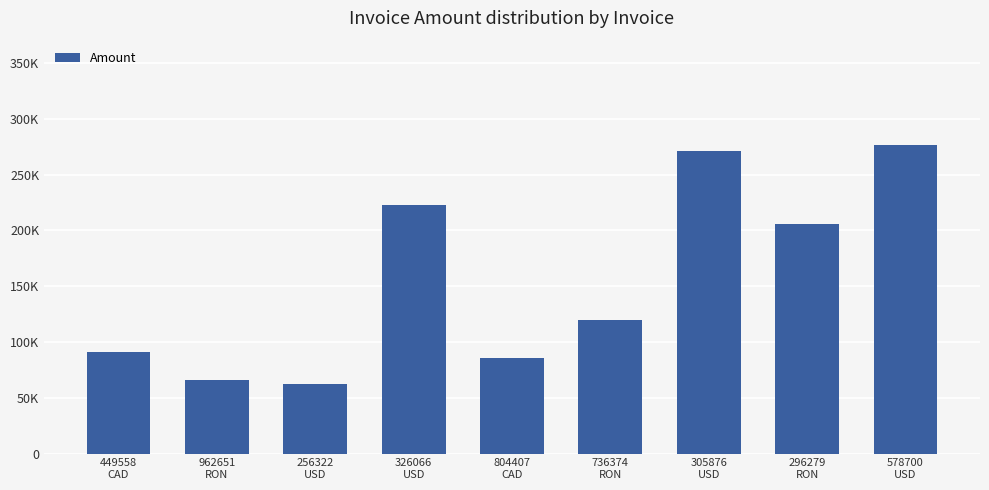

Reading left to right, list all the values displayed in this chart.

449558
CAD=91318	962651
RON=66143	256322
USD=61896	326066
USD=222498	804407
CAD=85496	736374
RON=119280	305876
USD=271515	296279
RON=206068	578700
USD=276865